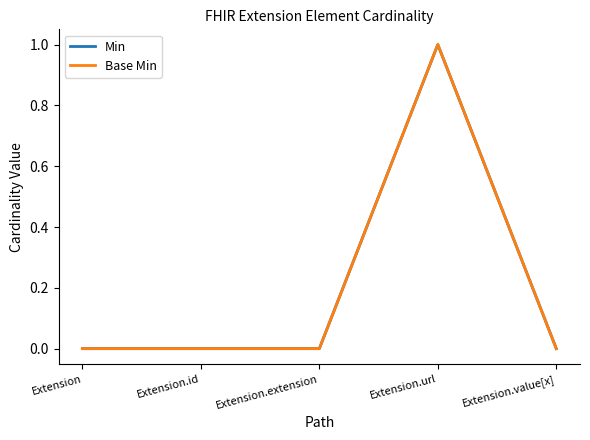

Is this an area chart (filled region under the line)?

No